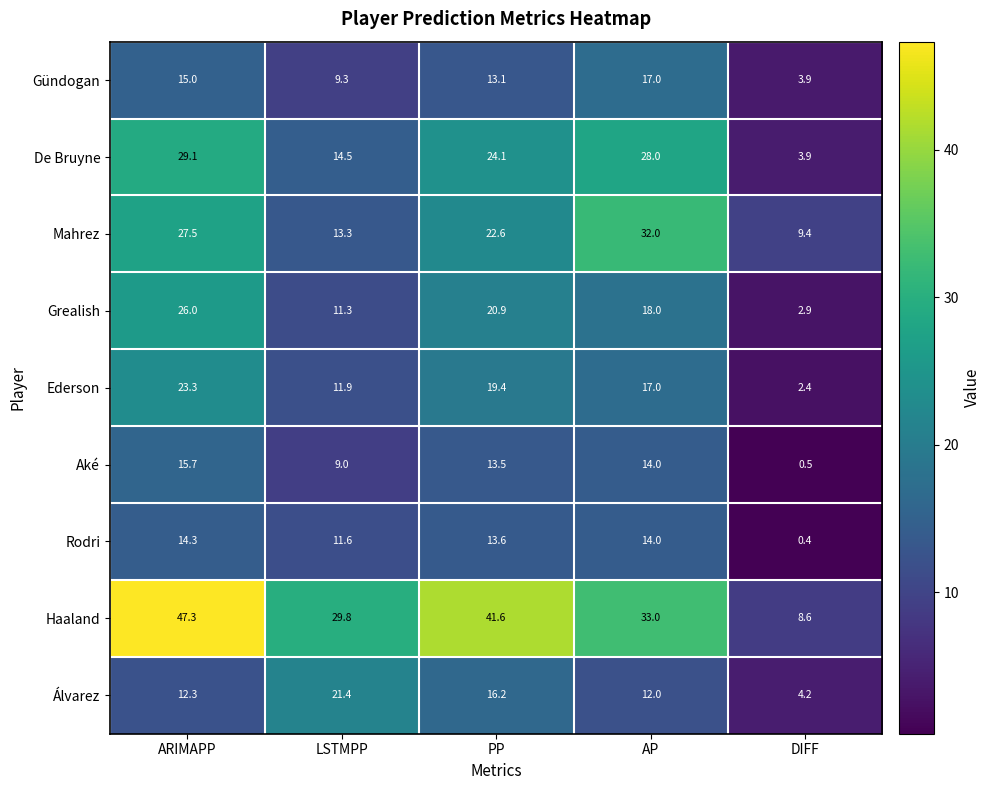

What is the maximum value shown in the chart?

47.3